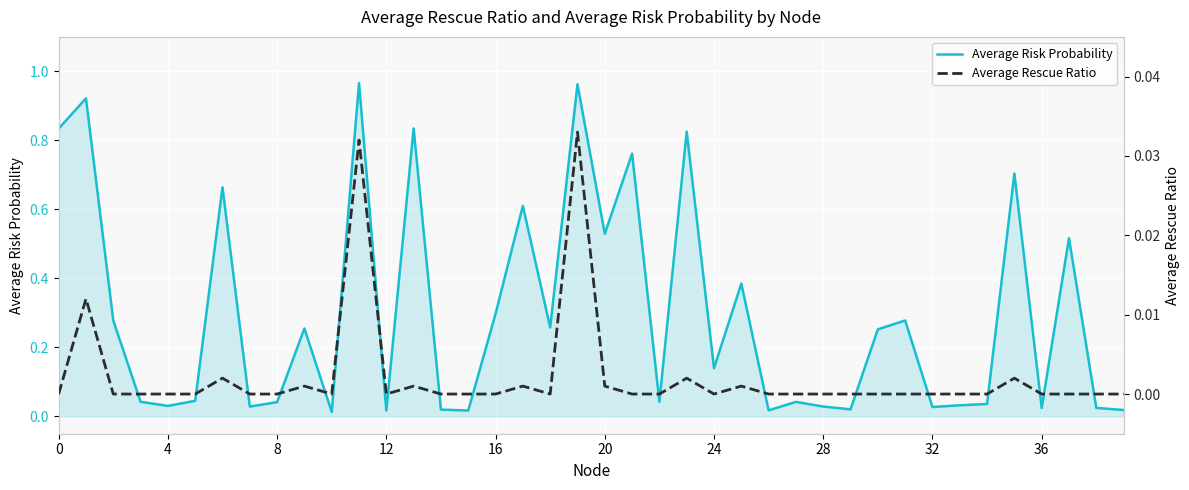

List the series in order of their peak value, lowest first.

Average Rescue Ratio, Average Risk Probability